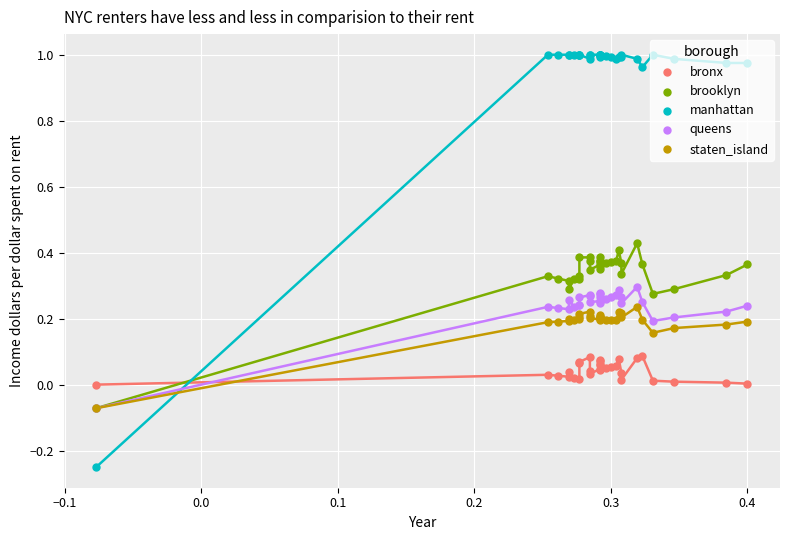

Which series has the widest spread of Y values?

manhattan